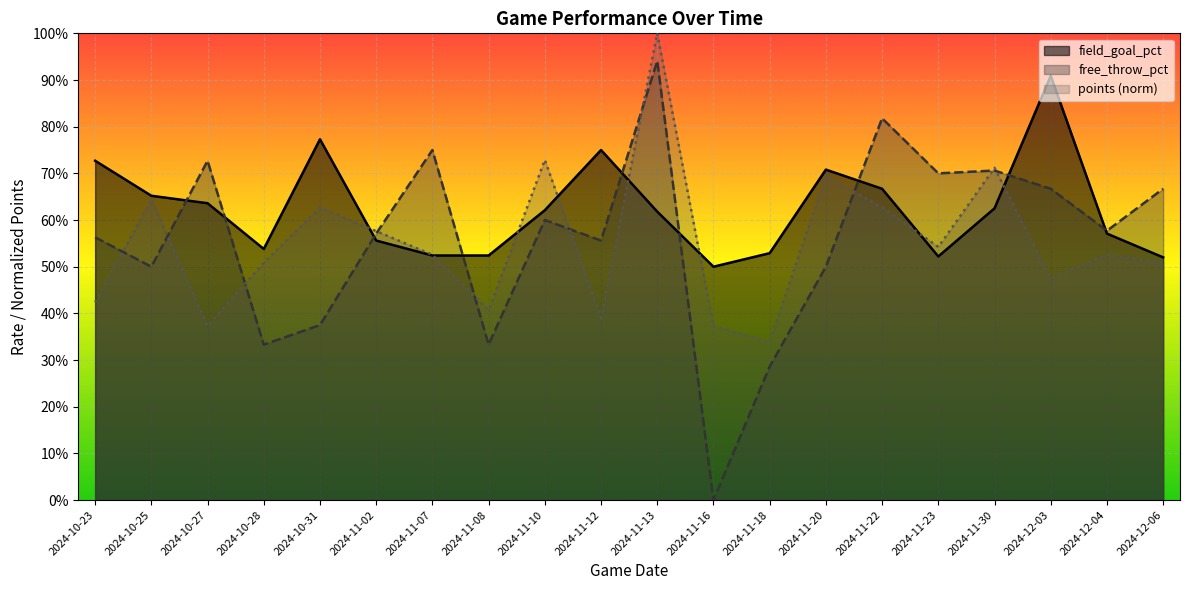

Between 2024-11-10 and 2024-11-18, which series saw the biggest shift?

points (norm)